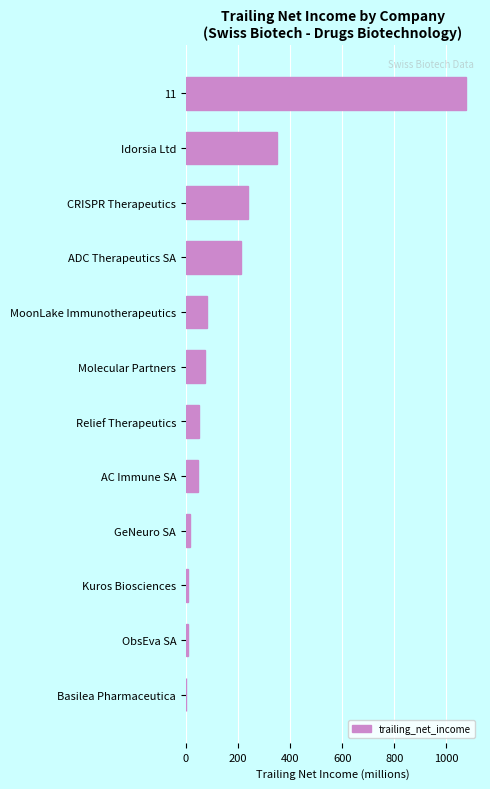

True or false: the data shows 1.2 at 11.

False